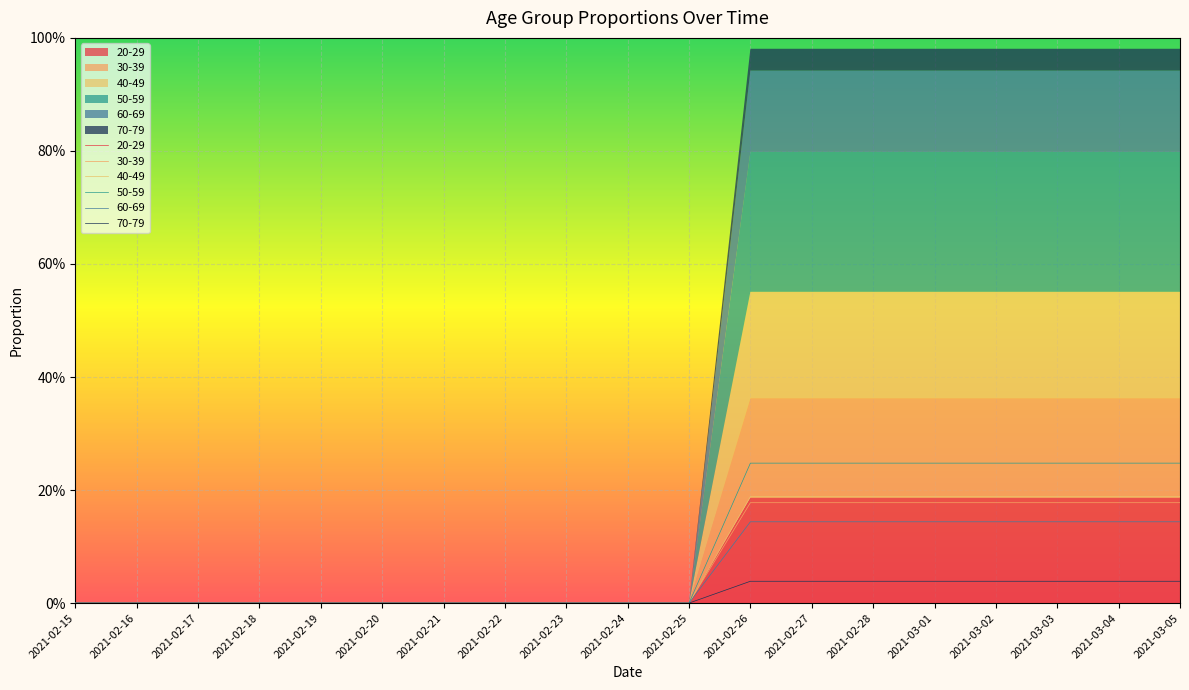

Between 2021-02-25 and 2021-03-02, which is larger?

2021-03-02